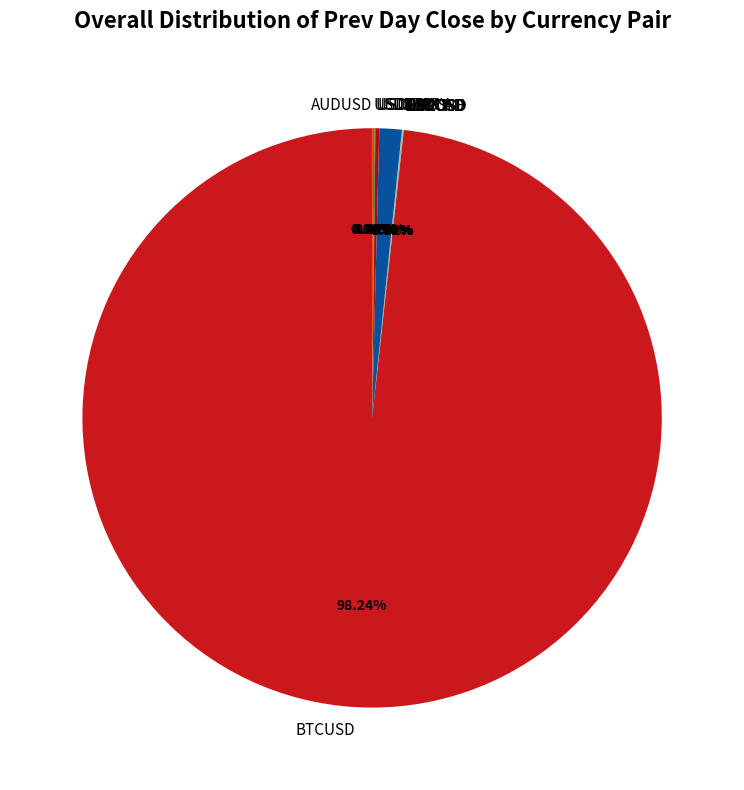

To the nearest percent, what is the difference between the largest and smallest slice percentages?

98%